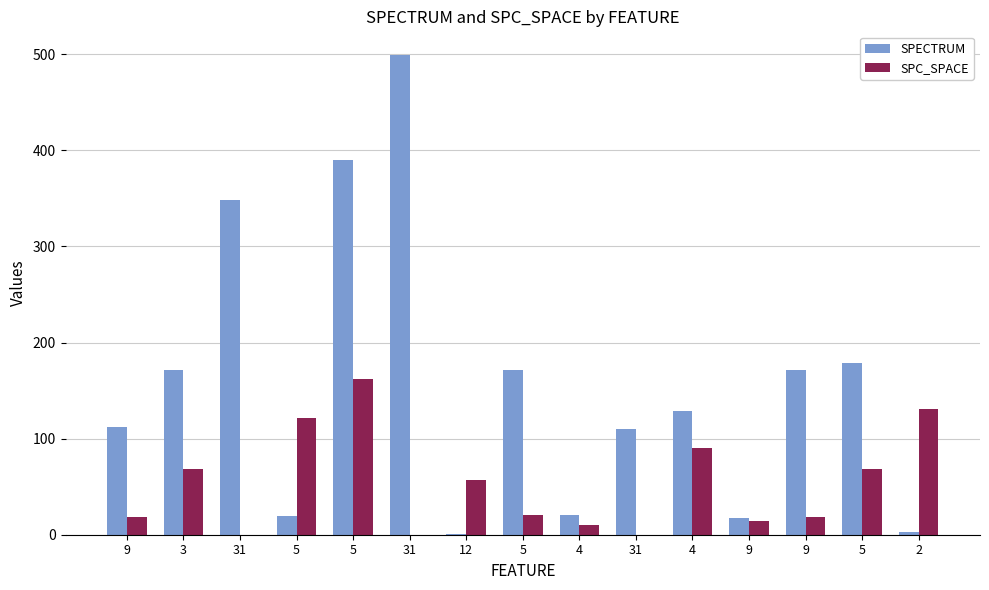

How many data points does each series have?

15